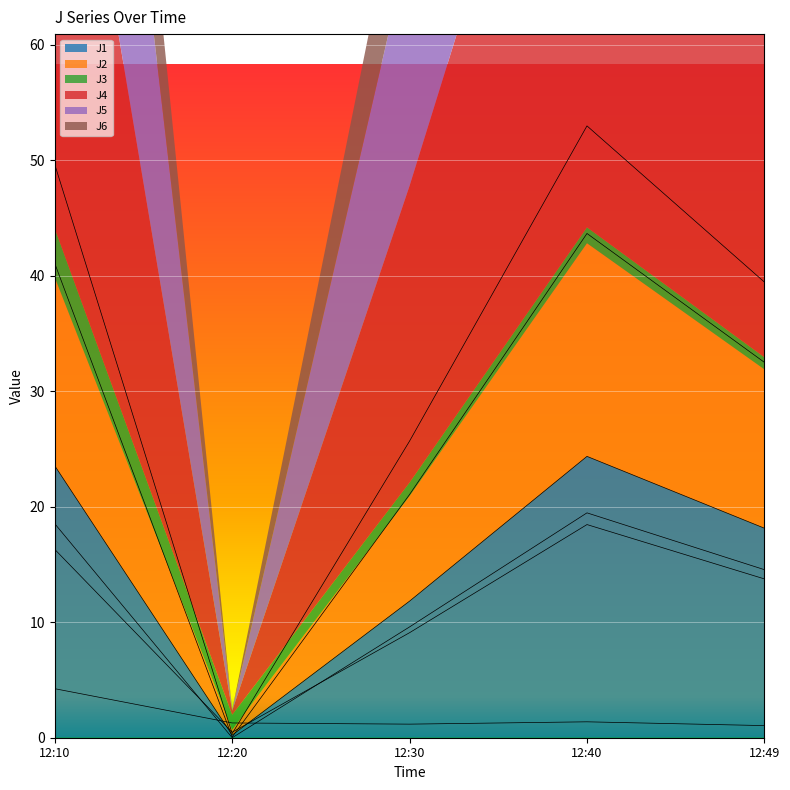

Reading left to right, list all the values displayed in this chart.

J1: 23.5	0.2	11.8	24.4	18.1
J2: 16.3	0.5	9.1	18.5	13.8
J3: 4.2	1.3	1.2	1.4	1.1
J4: 49.6	0.4	25.7	53.0	39.5
J5: 41.1	0.1	21.1	43.7	32.5
J6: 18.5	0.0	9.6	19.5	14.6